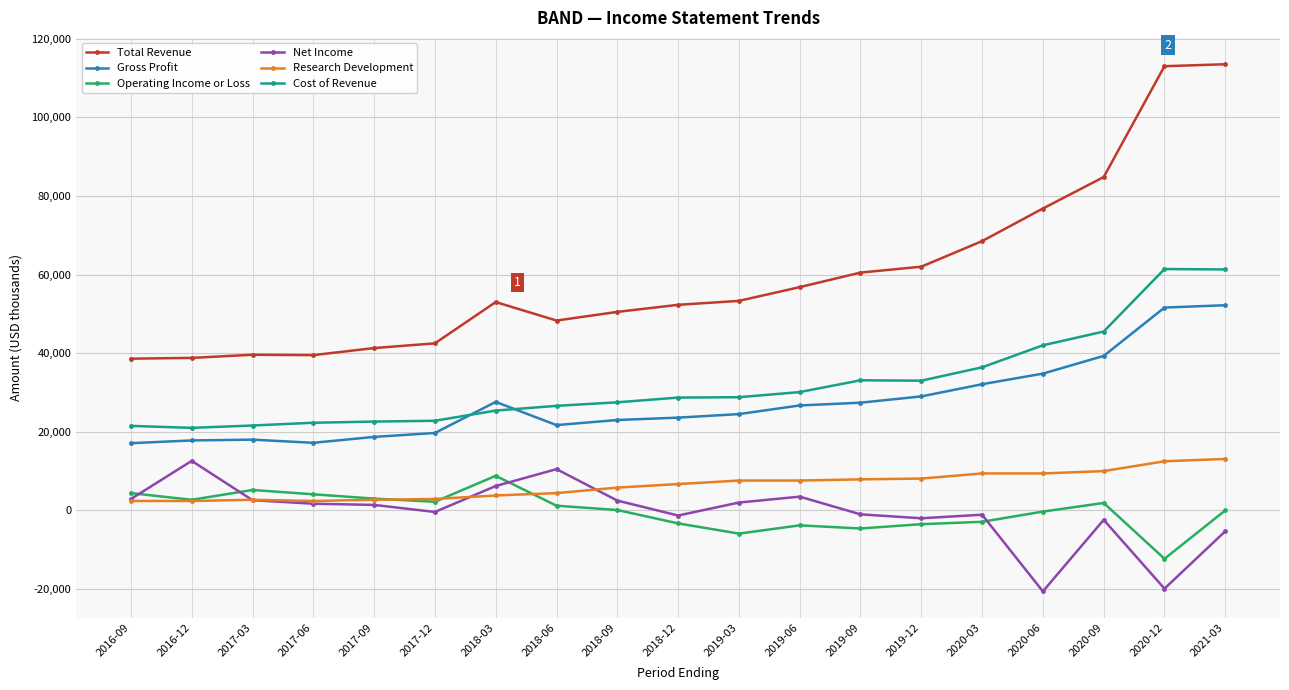

Which series has the widest spread of values?

Total Revenue